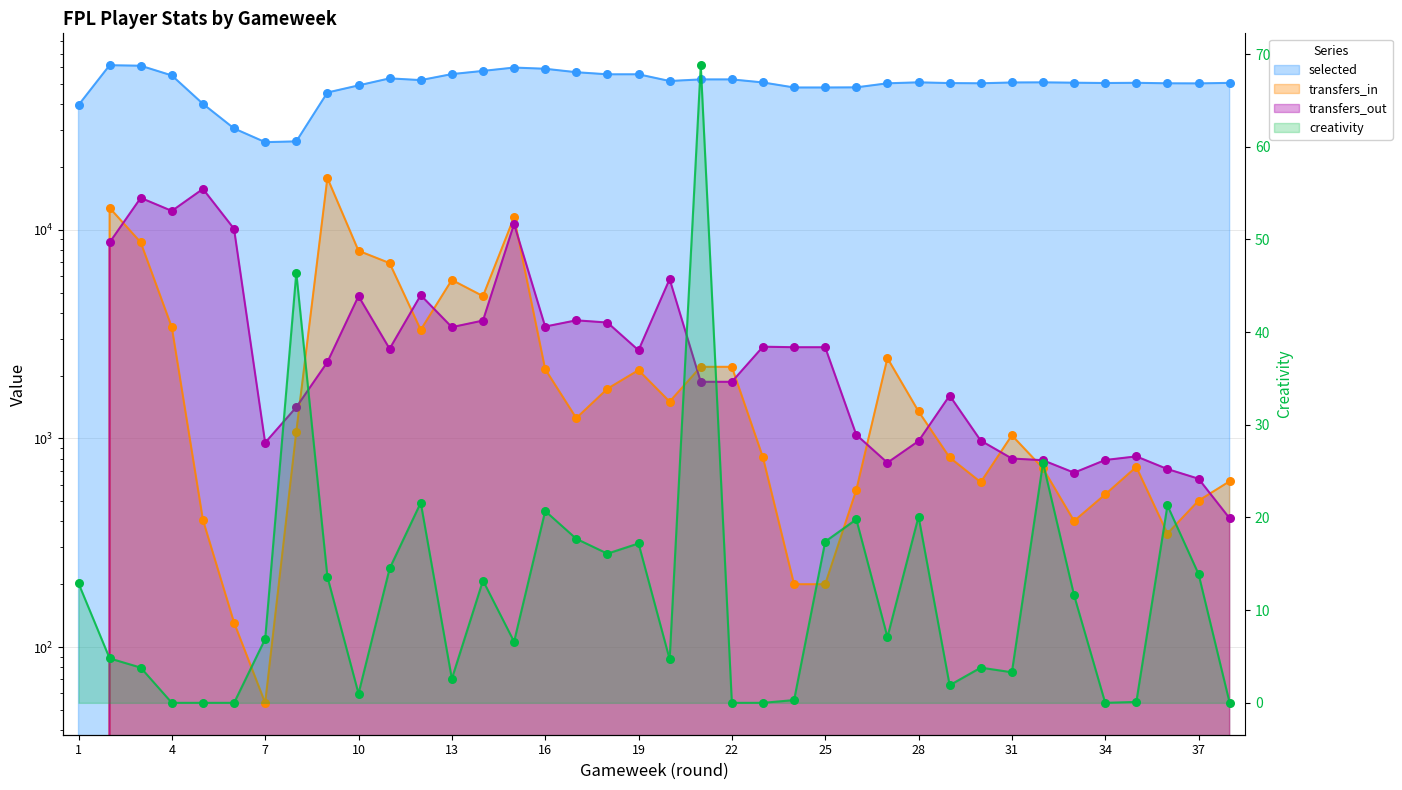

Which series has the largest total across all categories?

selected